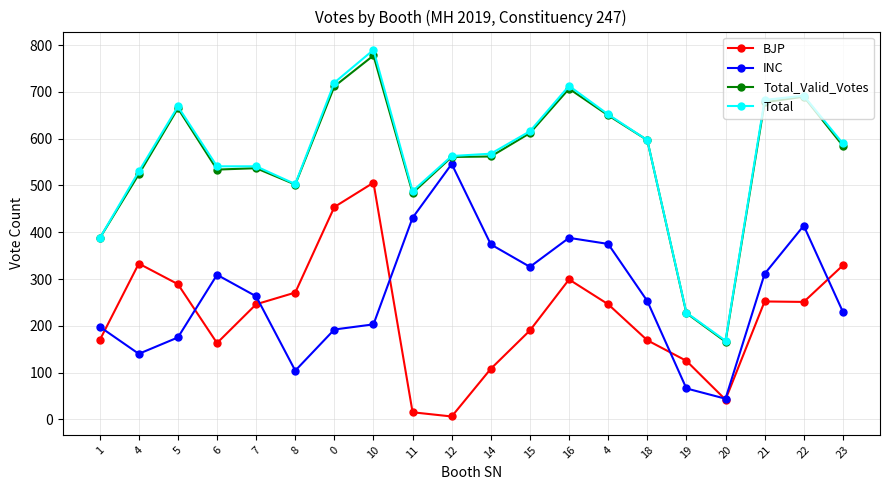

Is it true that Total_Valid_Votes equals 837 at 11?

False